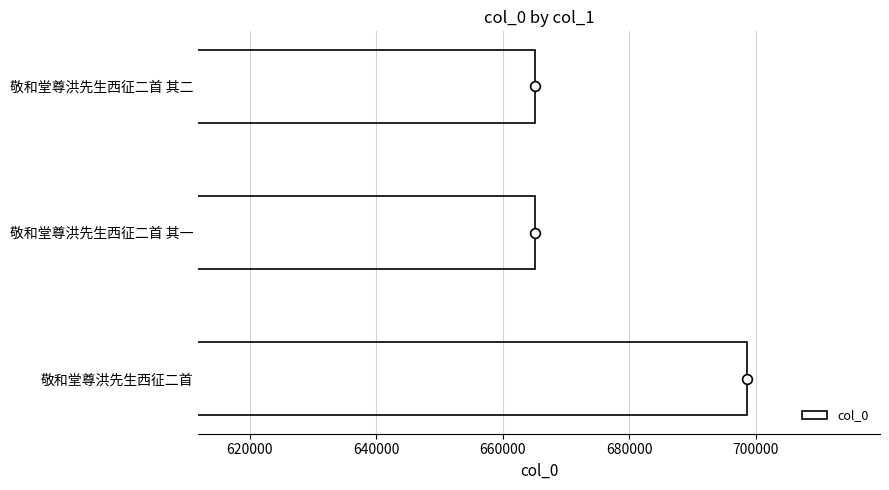

Which category has the highest value in the col_0 series?

敬和堂尊洪先生西征二首